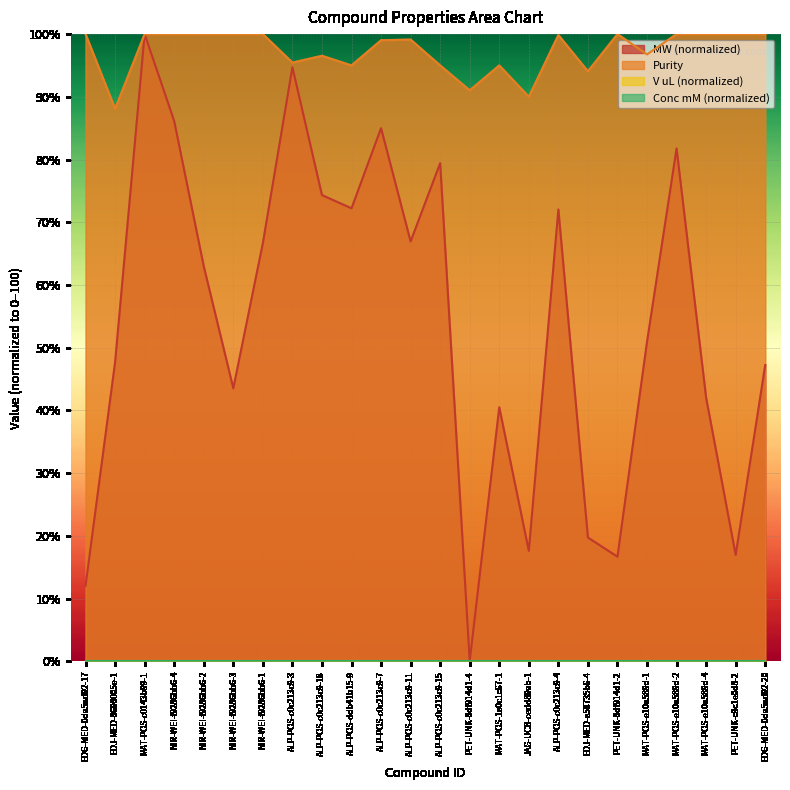

True or false: Purity and MW intersect in this chart.

False